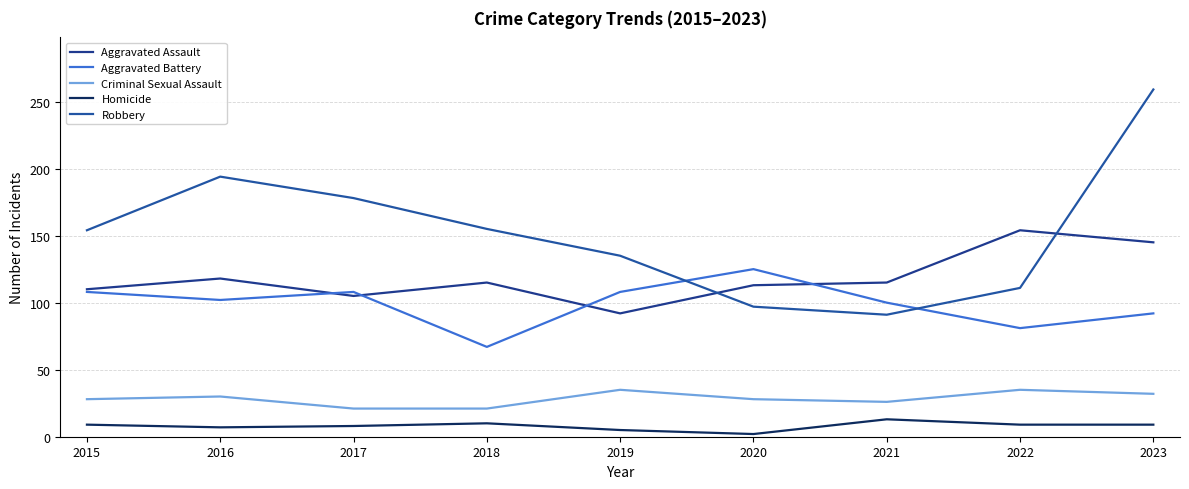

At 2017, list the series in order from smallest to largest.

Homicide, Criminal Sexual Assault, Aggravated Assault, Aggravated Battery, Robbery